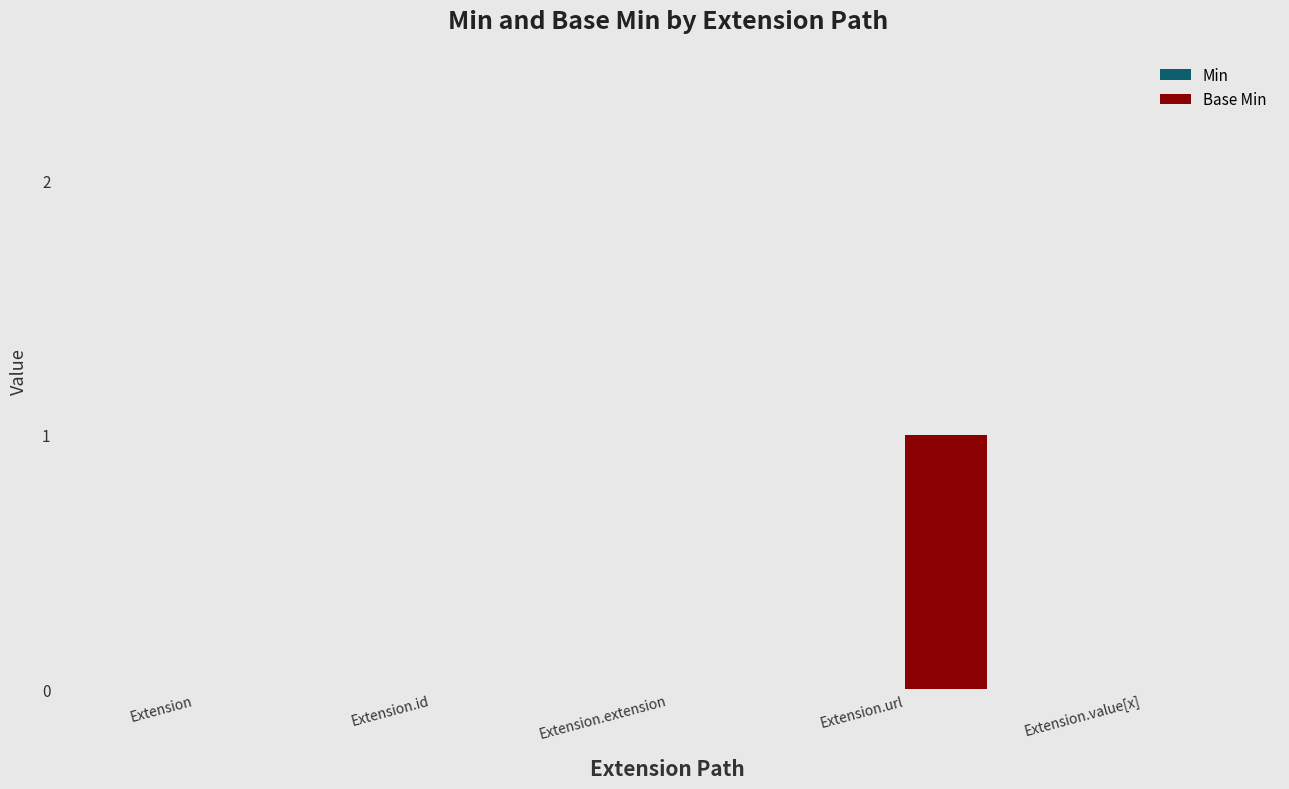

How many distinct data groups are displayed?

1